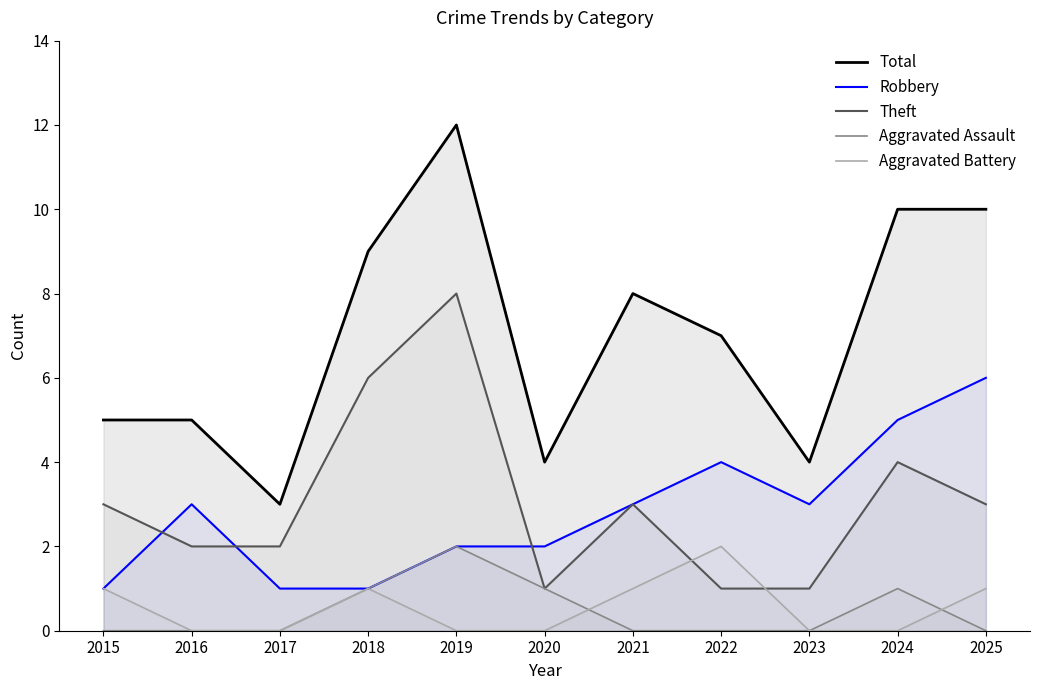

What is the spread (max minus min) of values at 2020?

4